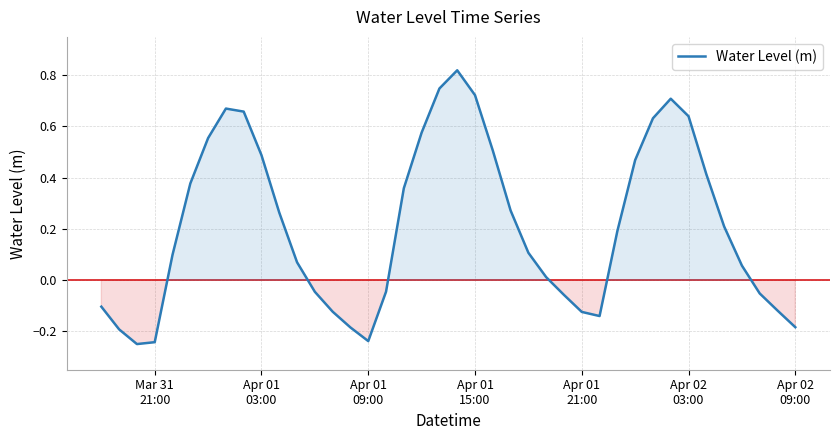

How many interior local valleys (lower than both neighbors) does the data have?

3